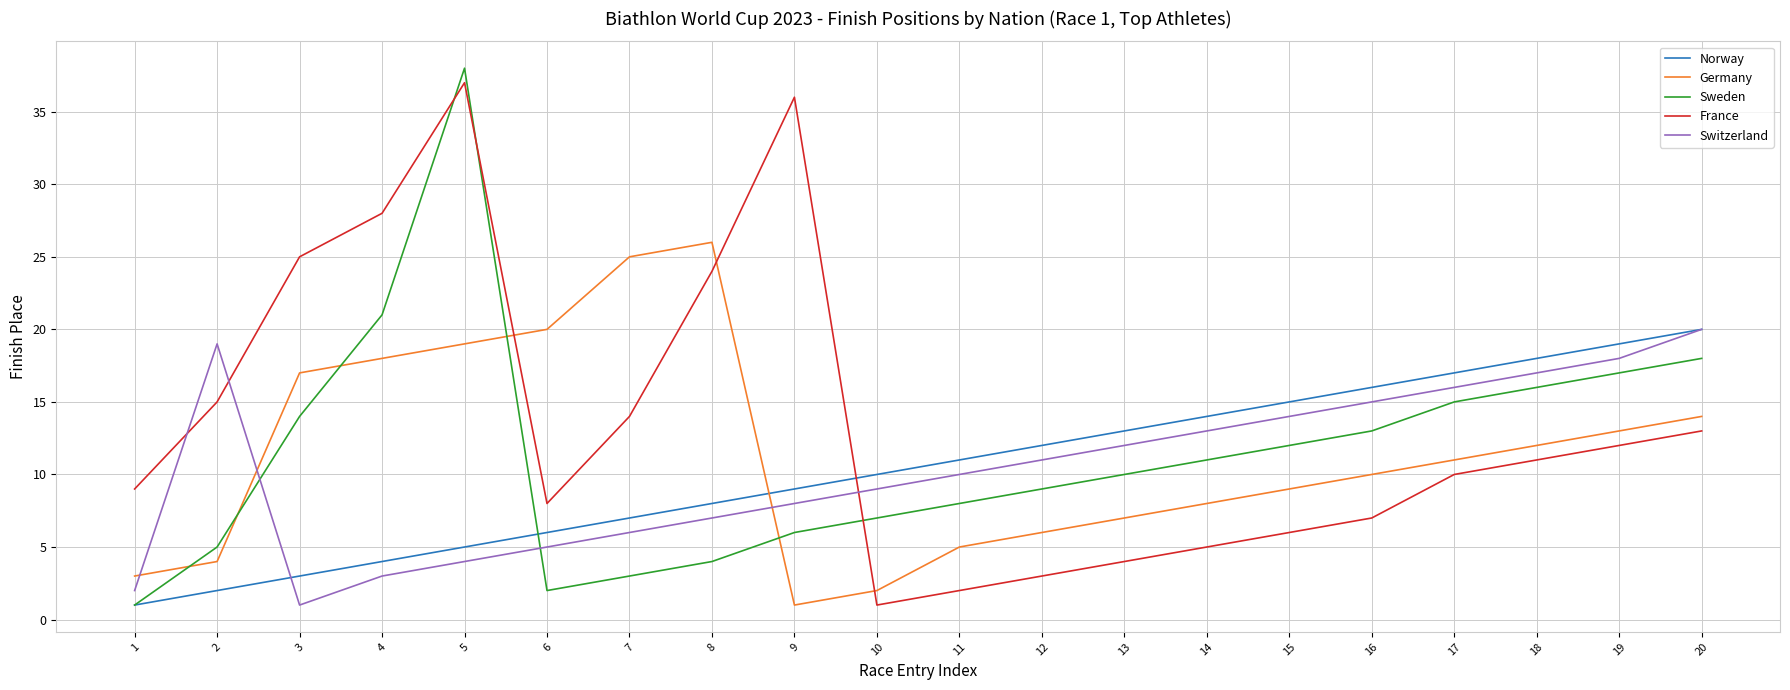

What is the sum of the Sweden values at 8 and 17?

19